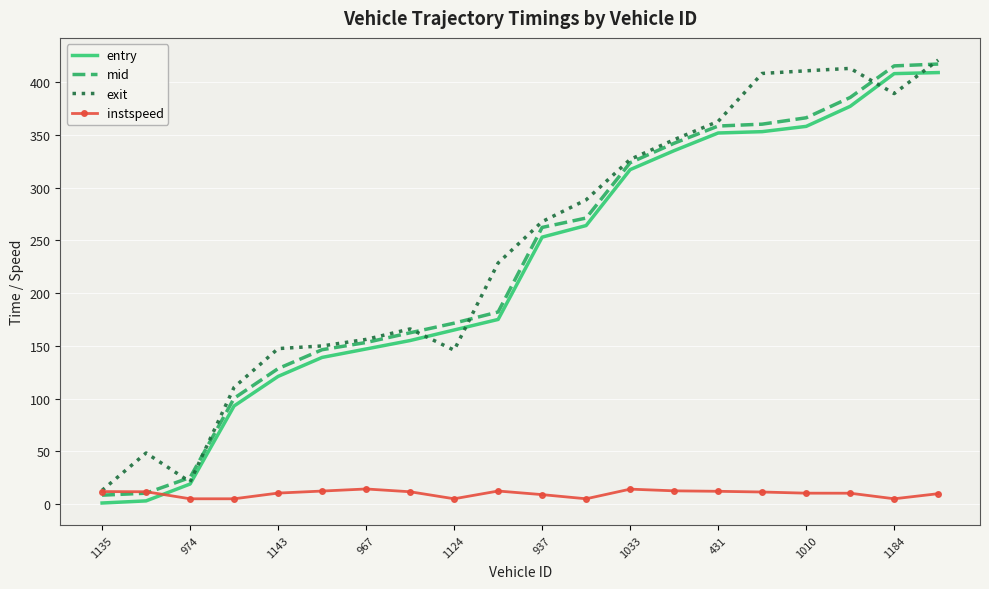

What is the maximum value shown in the chart?

420.9